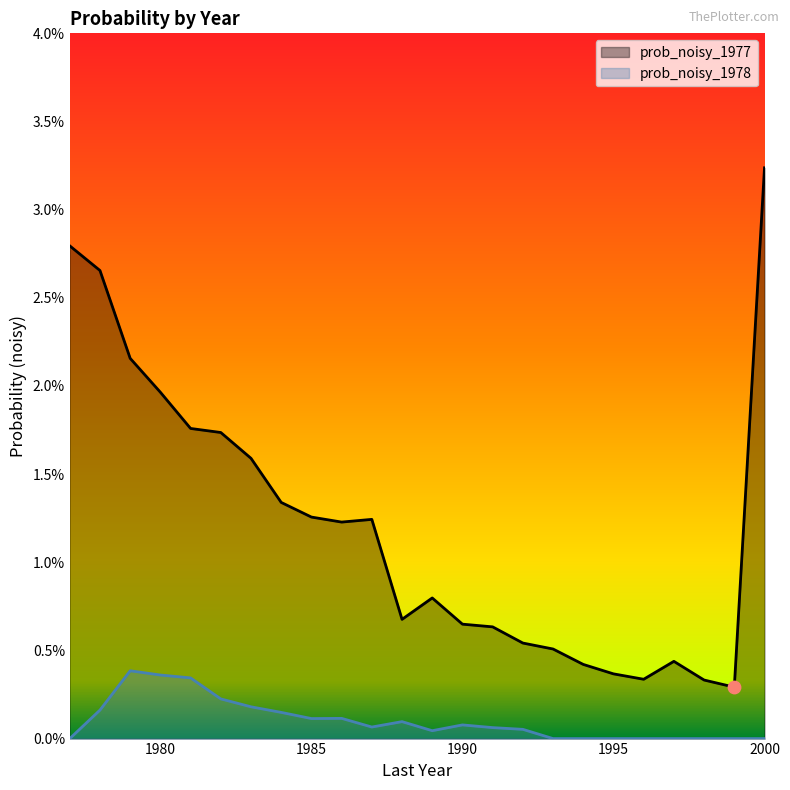

At which category is the sum across all series the highest?

2000